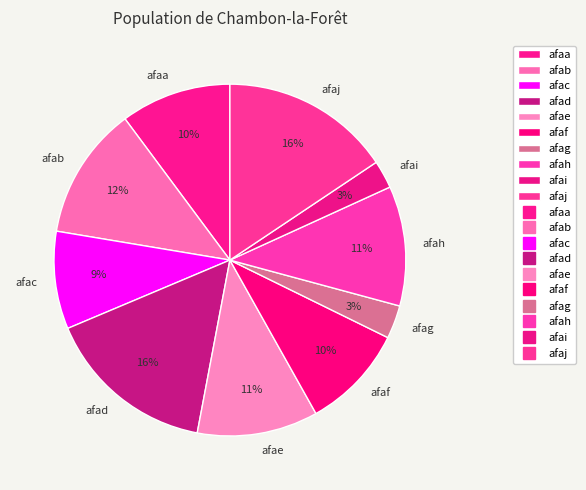

To the nearest percent, what portion does afag represent?

3%